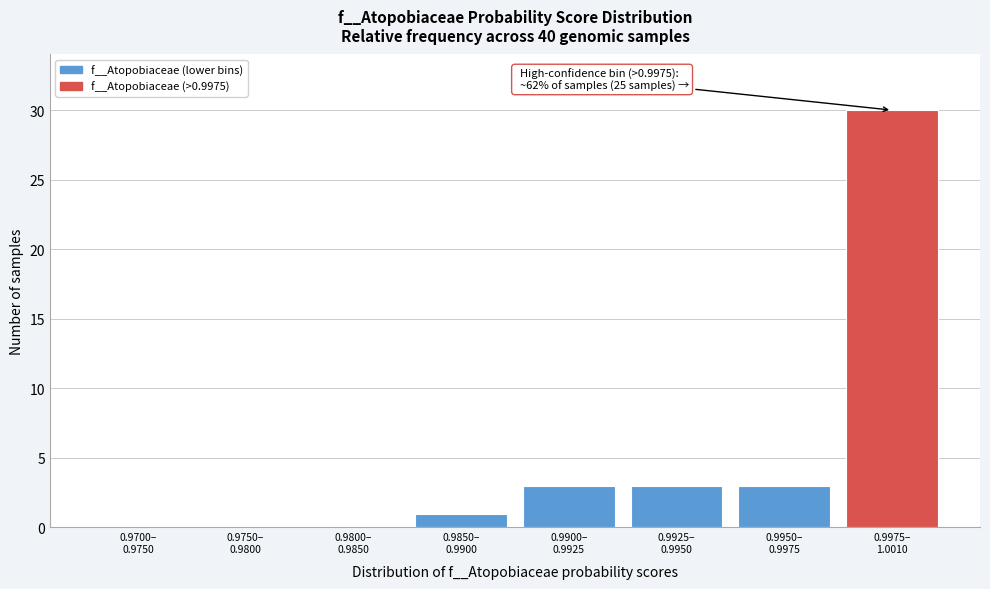

What is the maximum value shown in the chart?

30